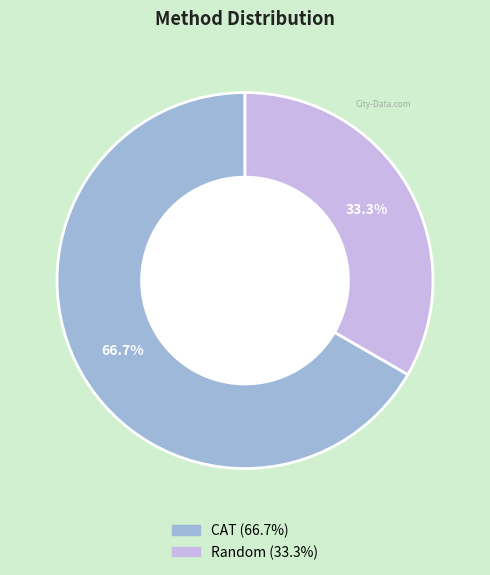

Is the sum of CAT and Random greater than half?

Yes